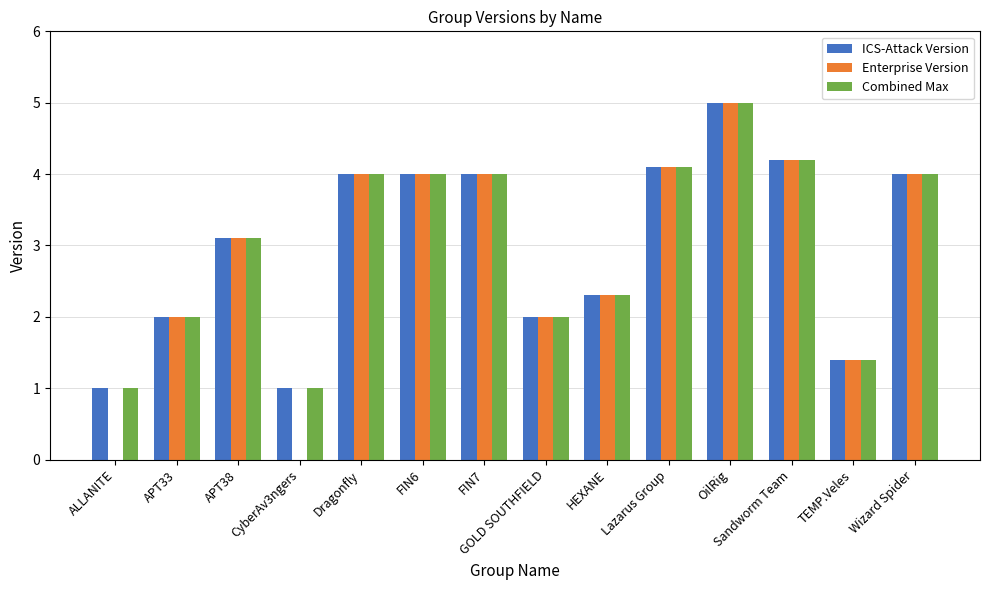

The ICS-Attack Version series shows 5.0 at OilRig. True or false?

True